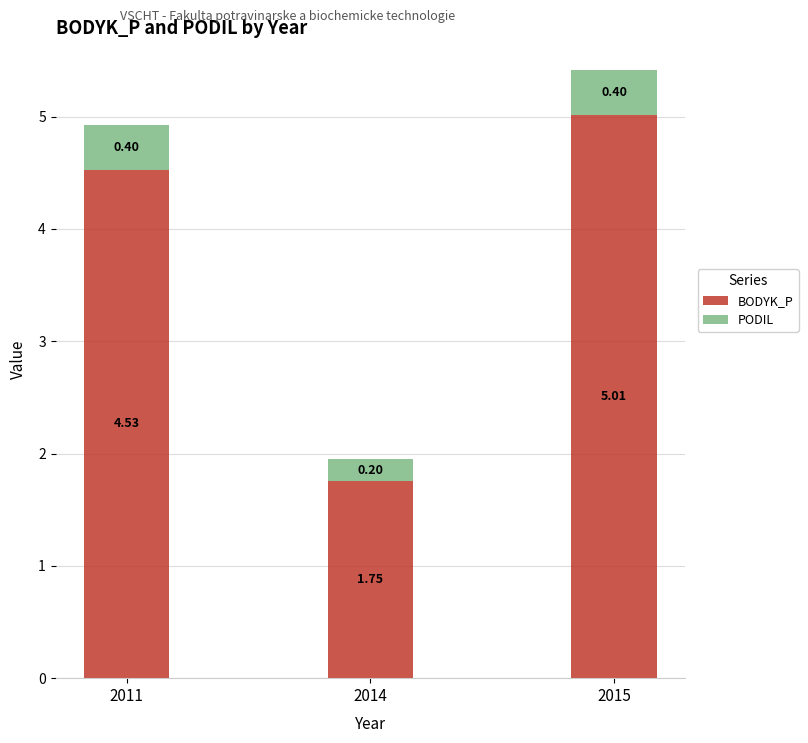

How many data points in BODYK_P are less than 4?

1